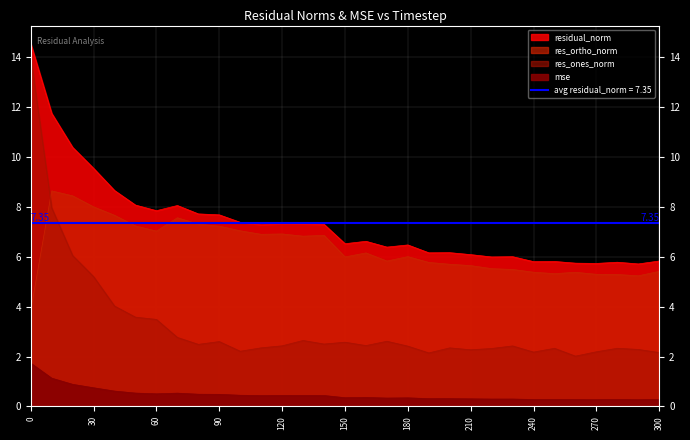

Which series has the largest range (max minus min)?

res_ones_norm